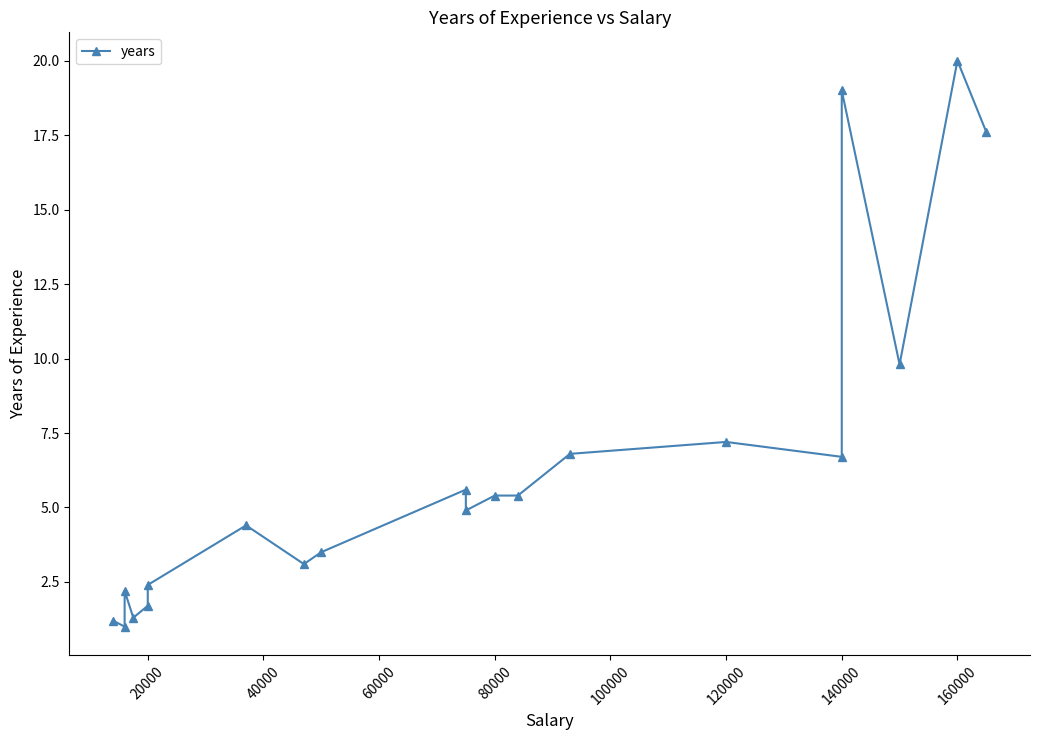

What is the value of the 8th point from the left?

3.1